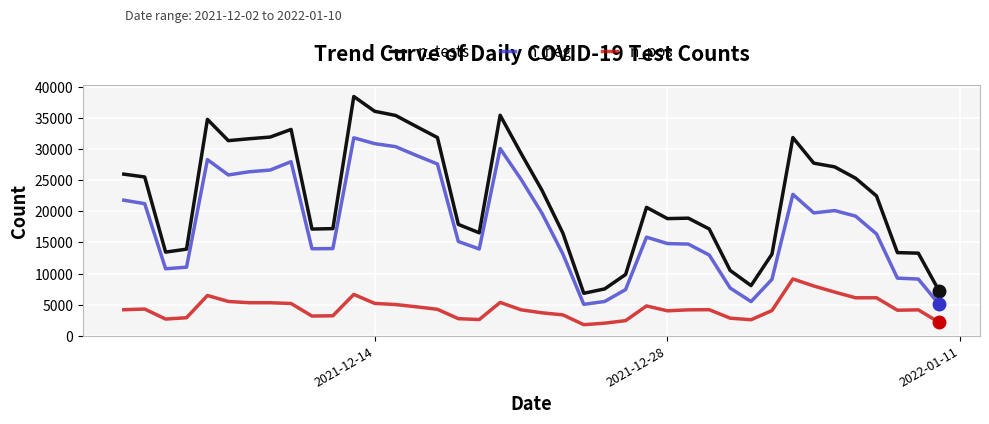

List the series in order of their overall mean, highest first.

n_tests, n_neg, n_pos